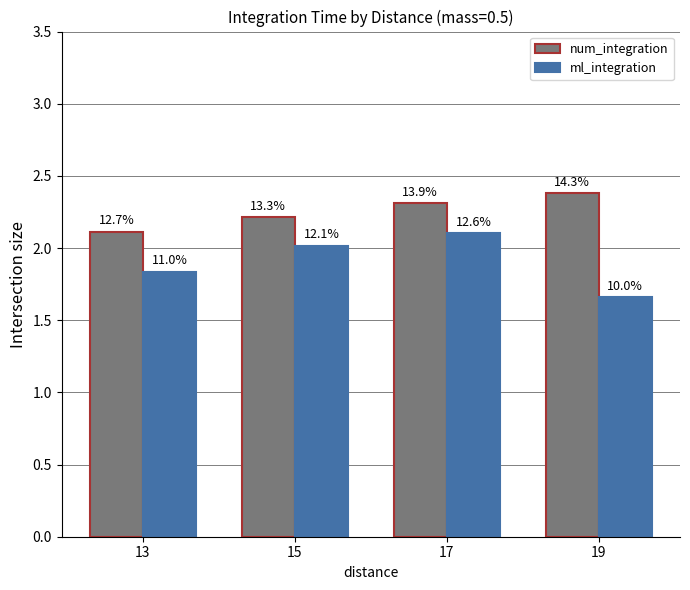

What are all the series names shown in the legend?

num_integration, ml_integration